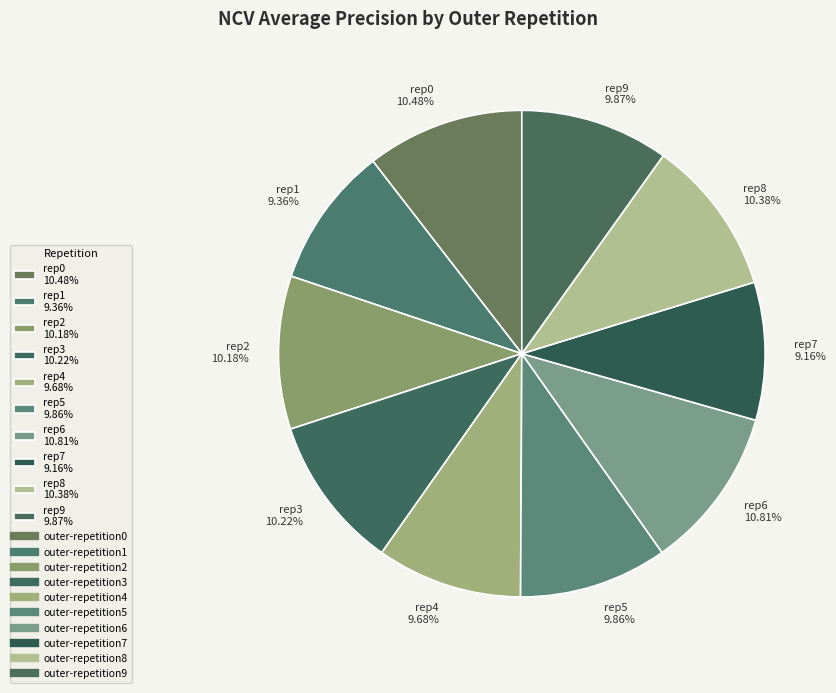

Is the sum of rep1 9.36% and rep4 9.68% greater than half?

No